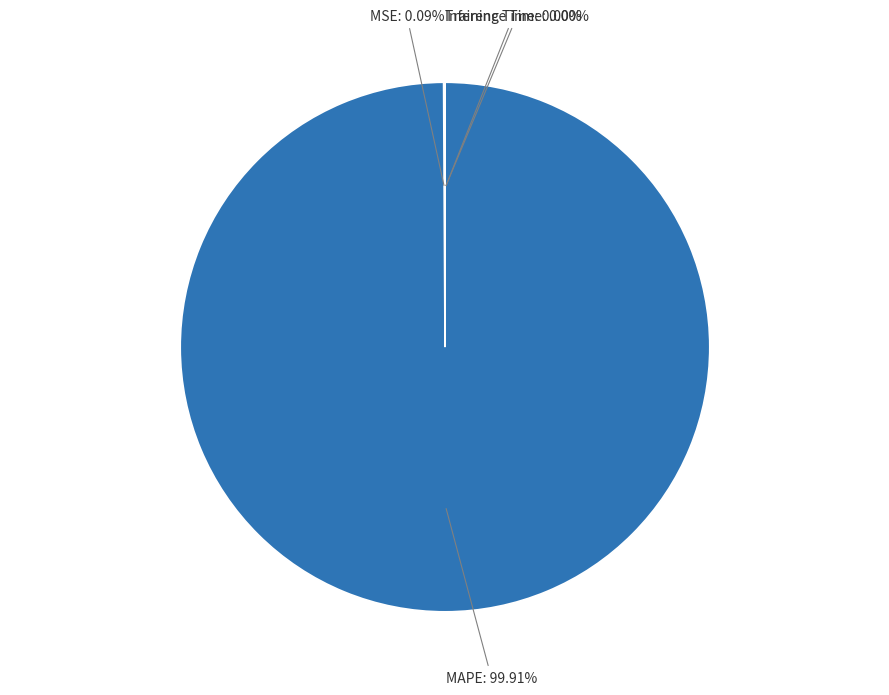

Is there any slice that represents more than half of the pie?

Yes